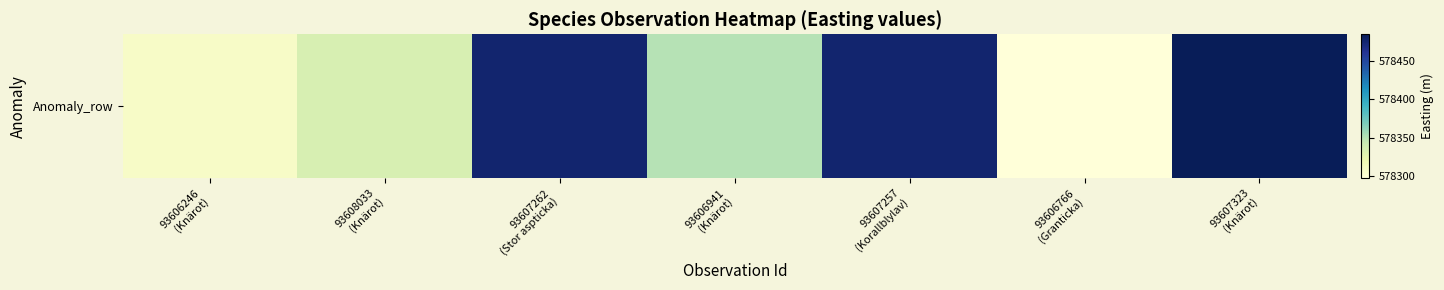

List the labels in order of value, smallest first.

93606766
(Granticka), 93606246
(Knärot), 93608033
(Knärot), 93606941
(Knärot), 93607262
(Stor aspticka), 93607257
(Korallblylav), 93607323
(Knärot)